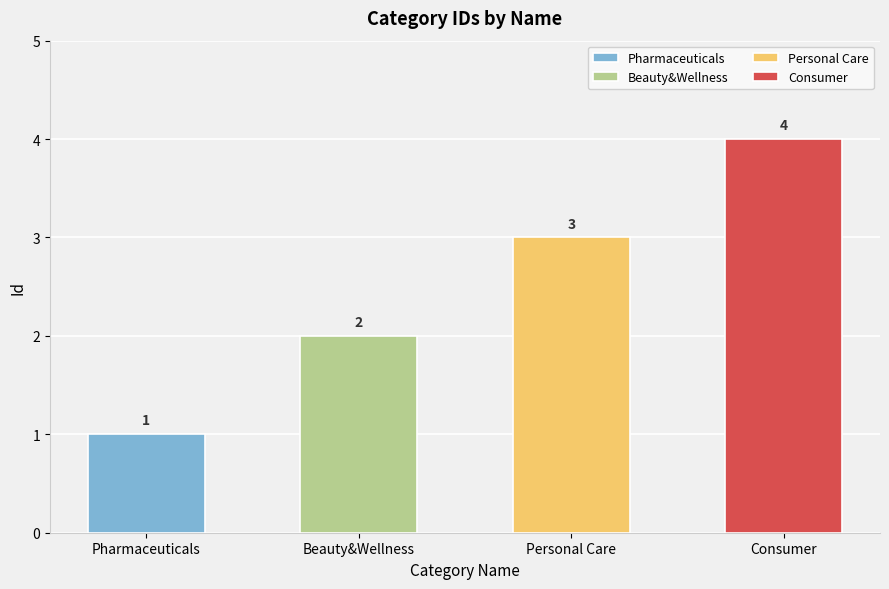

What is the difference between the values at Consumer and Pharmaceuticals?

3